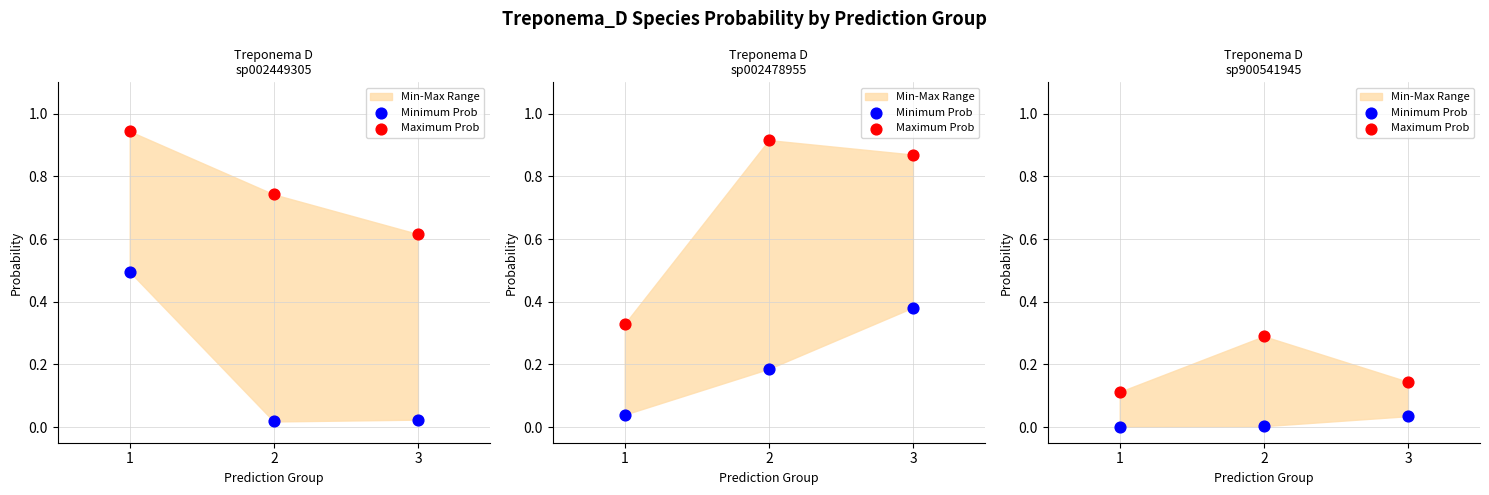

At which category is the sum across all series the highest?

2